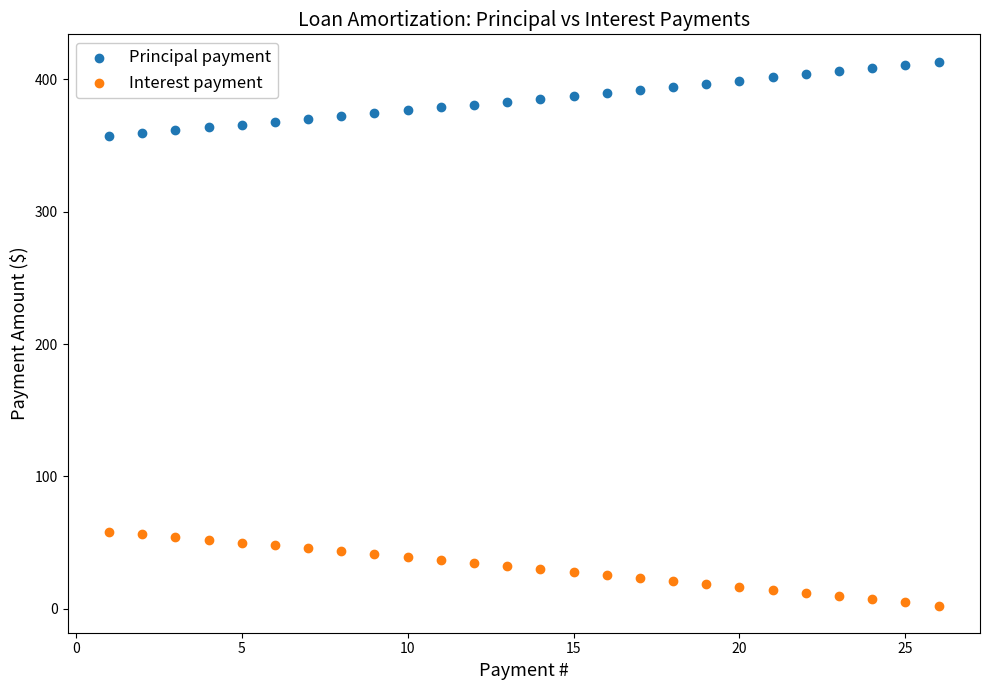

Which series contains the highest Y value?

Principal payment